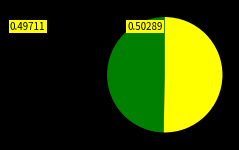

Count the number of slices in the pie.

2